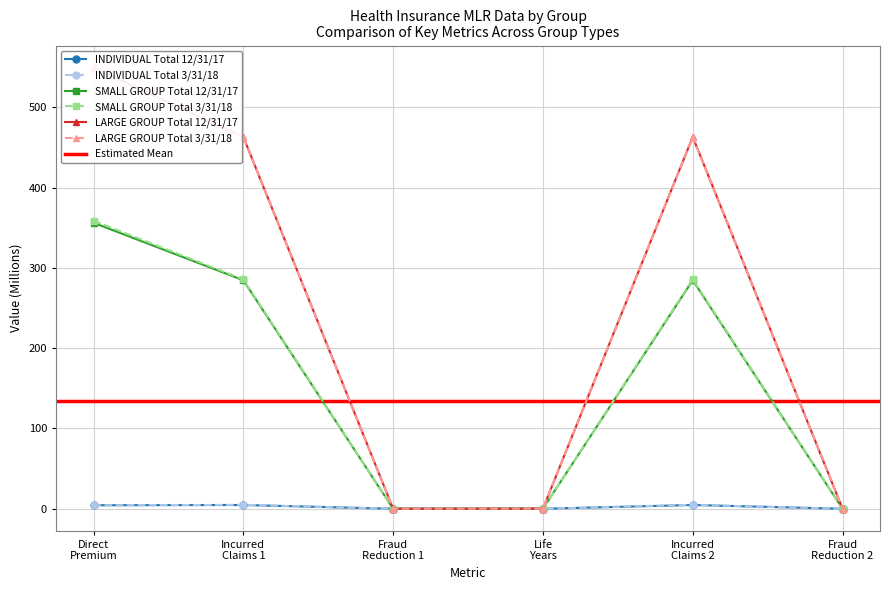

At how many categories does at least one series exceed 17?

3